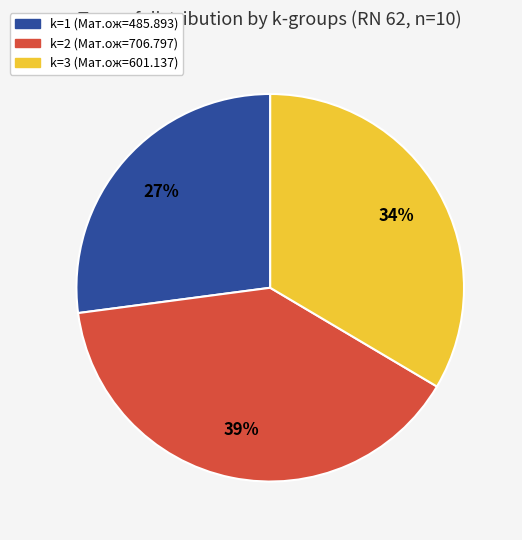

To the nearest percent, what is the difference between the k=1 (Мат.ож=485.893) and k=2 (Мат.ож=706.797) slice percentages?

12%